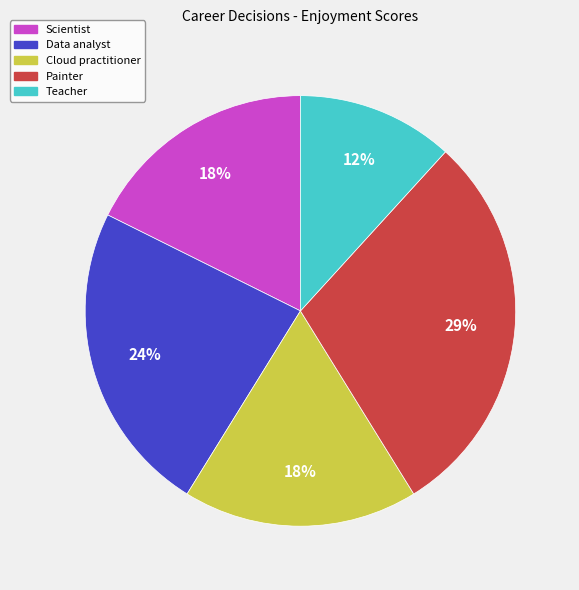

What percentage is the Scientist slice, to the nearest percent?

18%